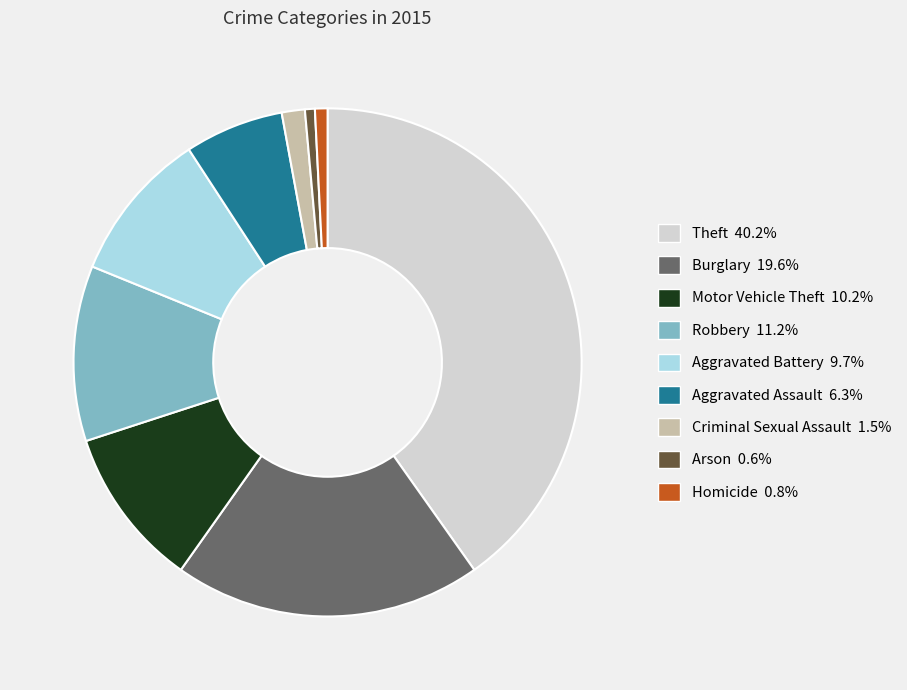

What is the largest slice in the pie chart?

Theft